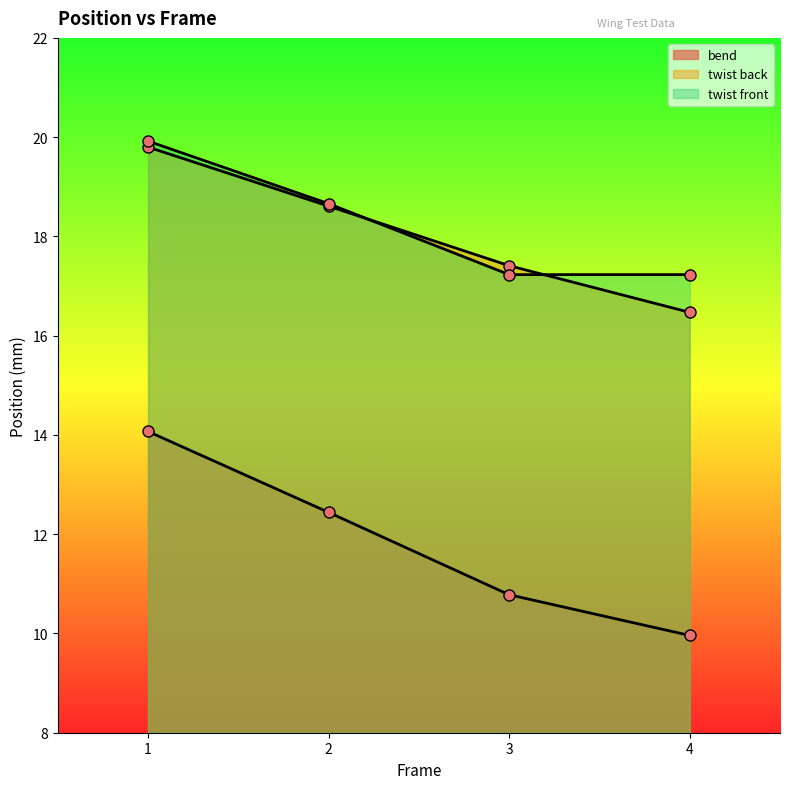

True or false: bend and twist back cross at least once.

False